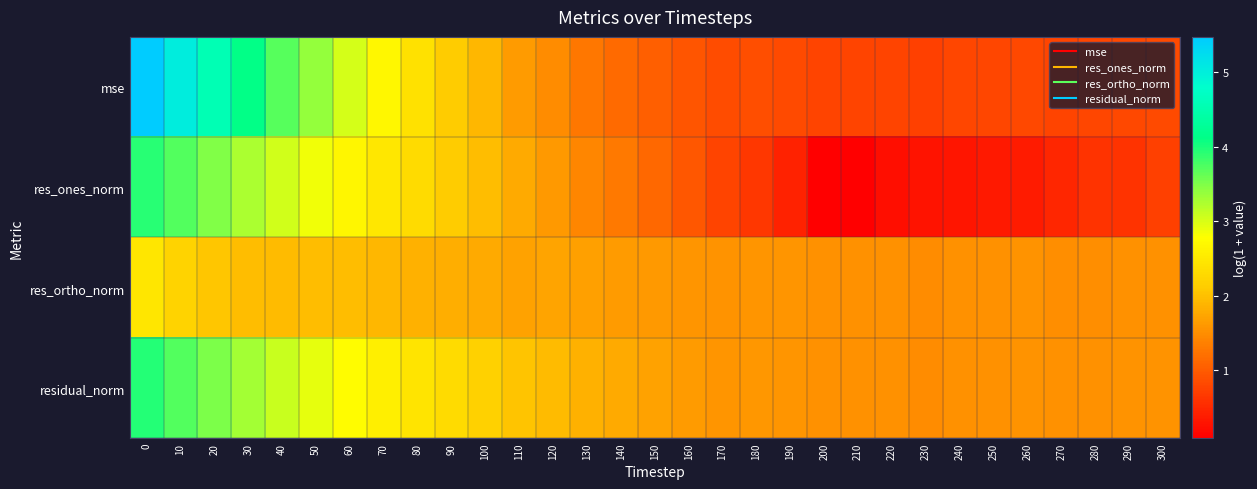

Which series changed the most between 50 and 190?

mse